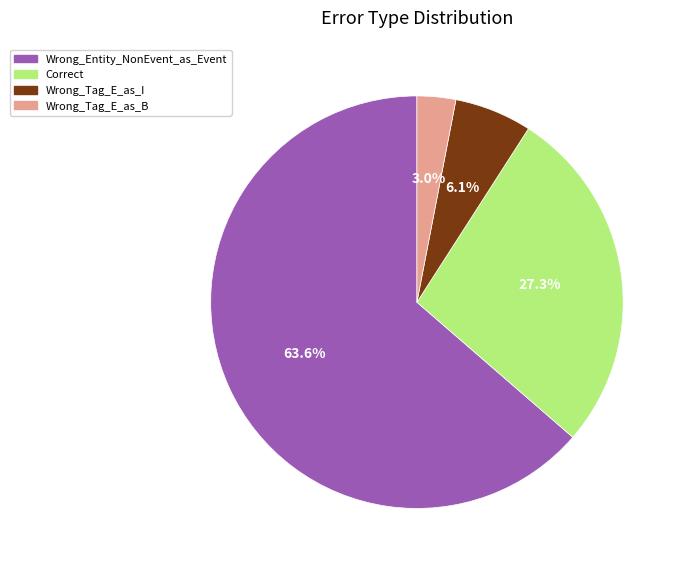

What is the largest slice in the pie chart?

Wrong_Entity_NonEvent_as_Event